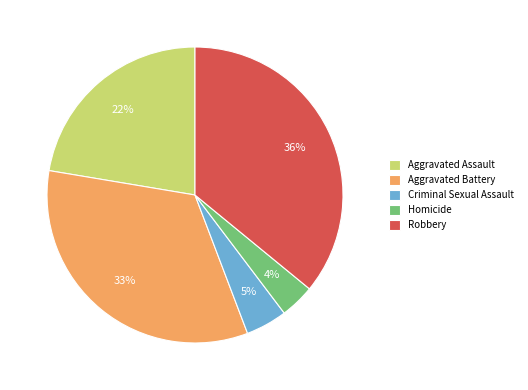

Between Aggravated Battery and Homicide, which is larger?

Aggravated Battery